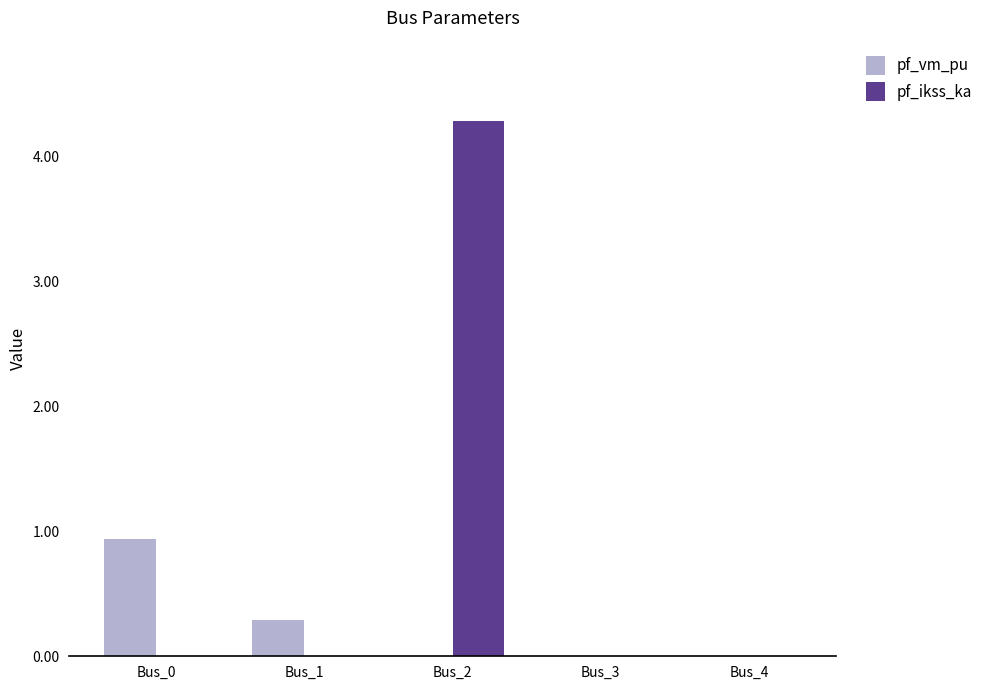

Which series has the largest total across all categories?

pf_ikss_ka